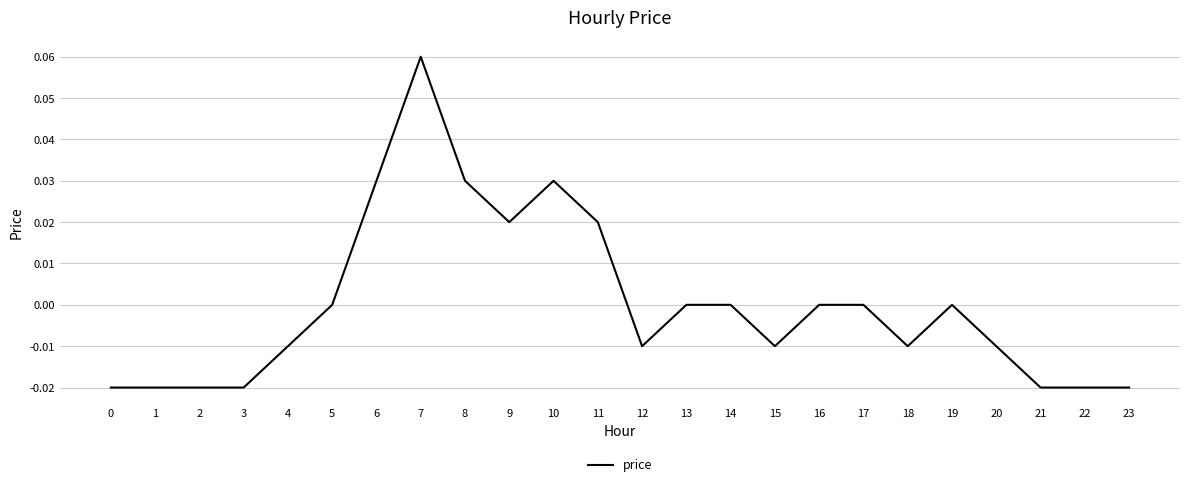

Is this an area chart (filled region under the line)?

No